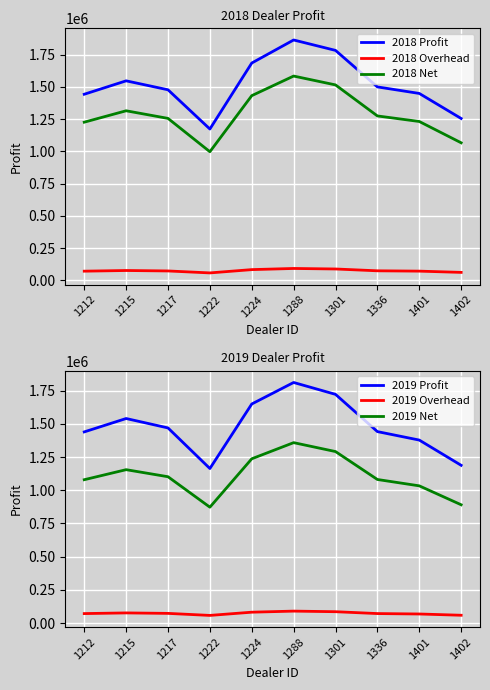

True or false: 2018 Net and 2019 Overhead cross at least once.

False